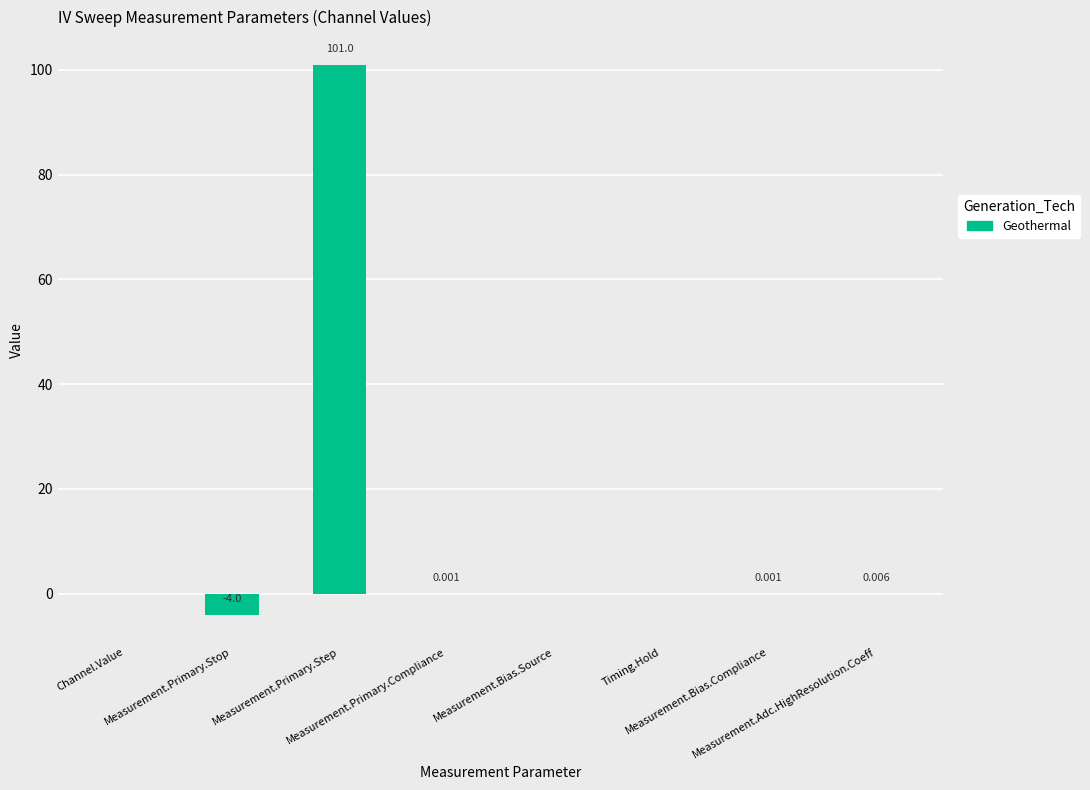

What is the sum of the values at Measurement.Primary.Compliance and Measurement.Primary.Step?

101.0